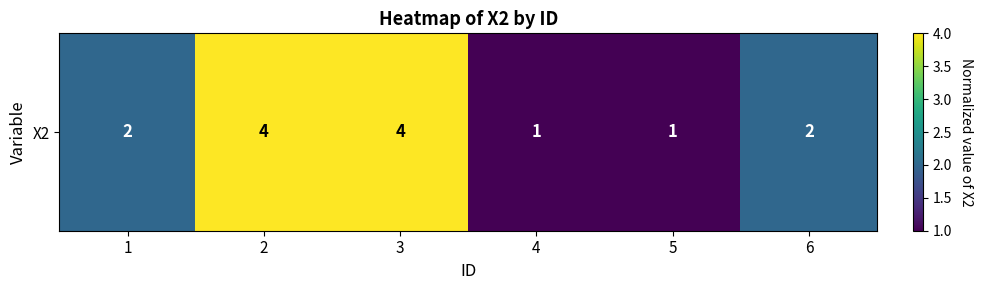

What is the difference between the values at 6 and 2?

2